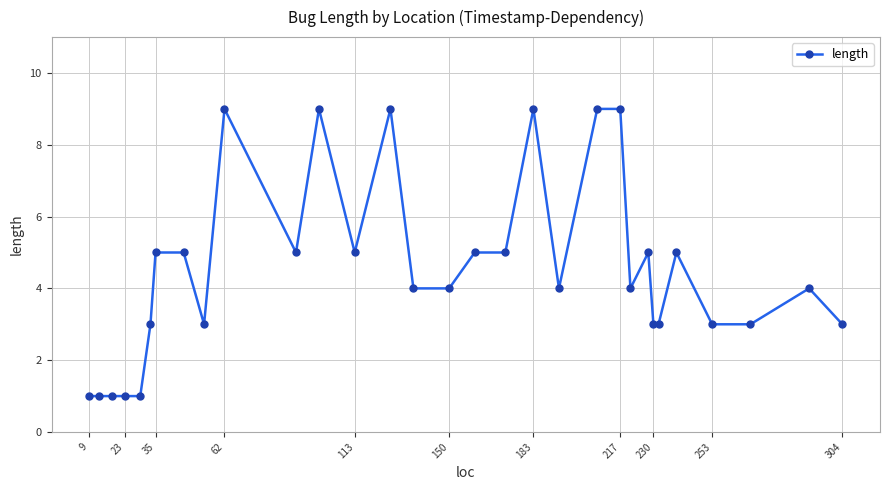

What is the difference between the second highest and second lowest values?

8